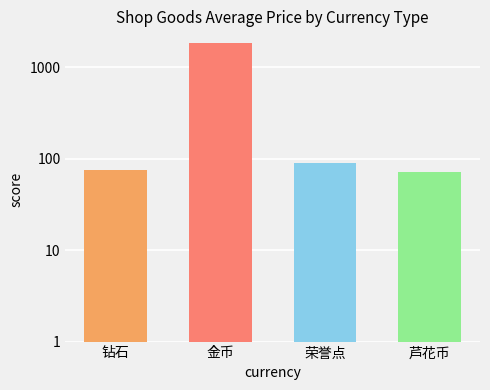

What is the ratio of the value at 钻石 to the value at 荣誉点?

0.8